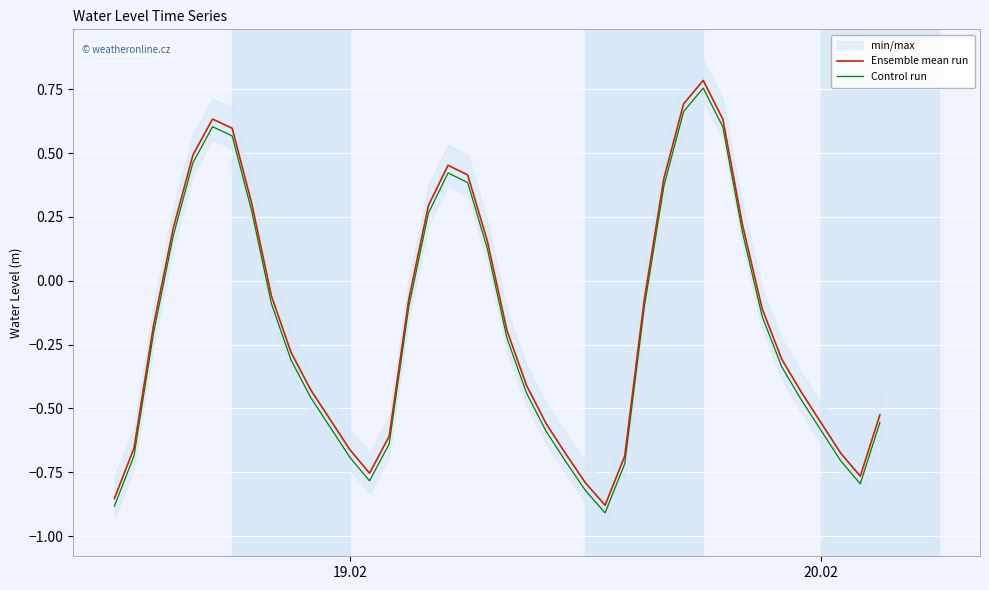

True or false: Ensemble mean run and Control run cross at least once.

False